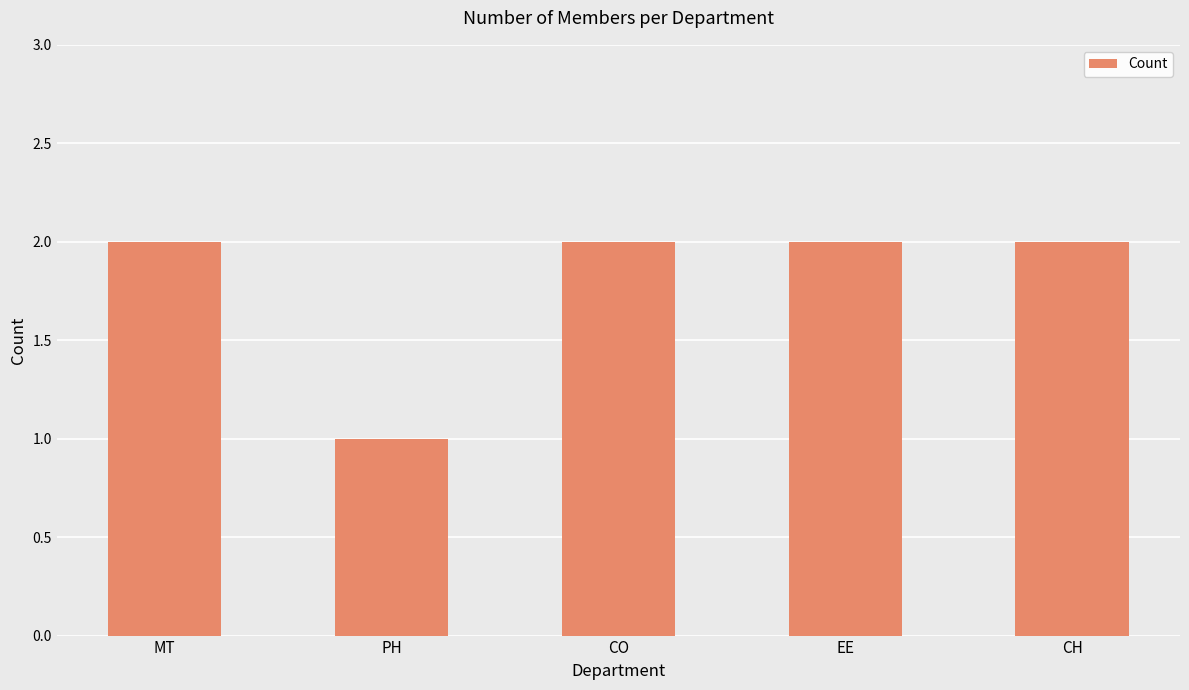

Which category has the lowest value across all series?

PH